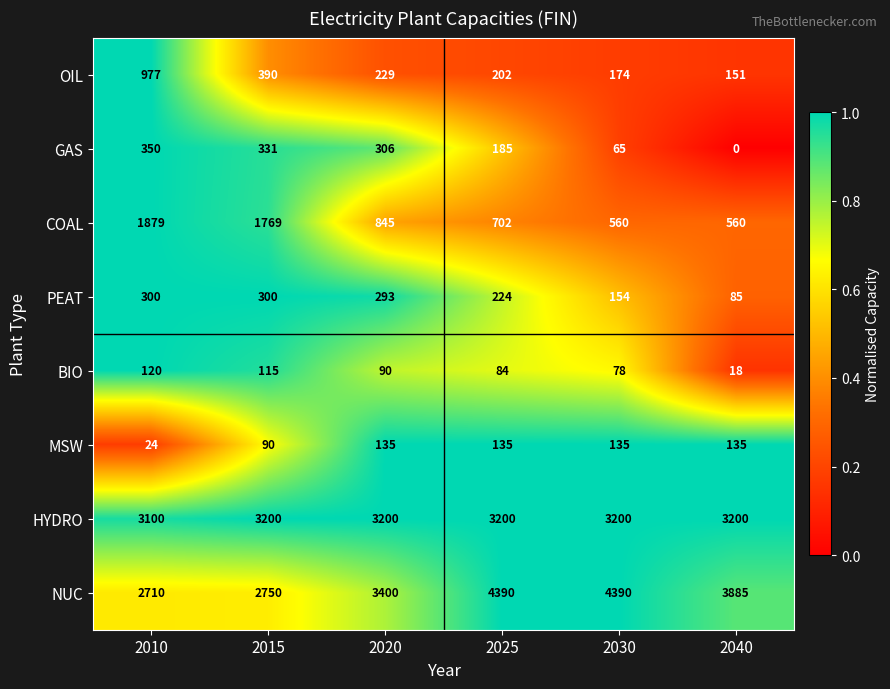

What is the spread (max minus min) of values at 2030?

4325